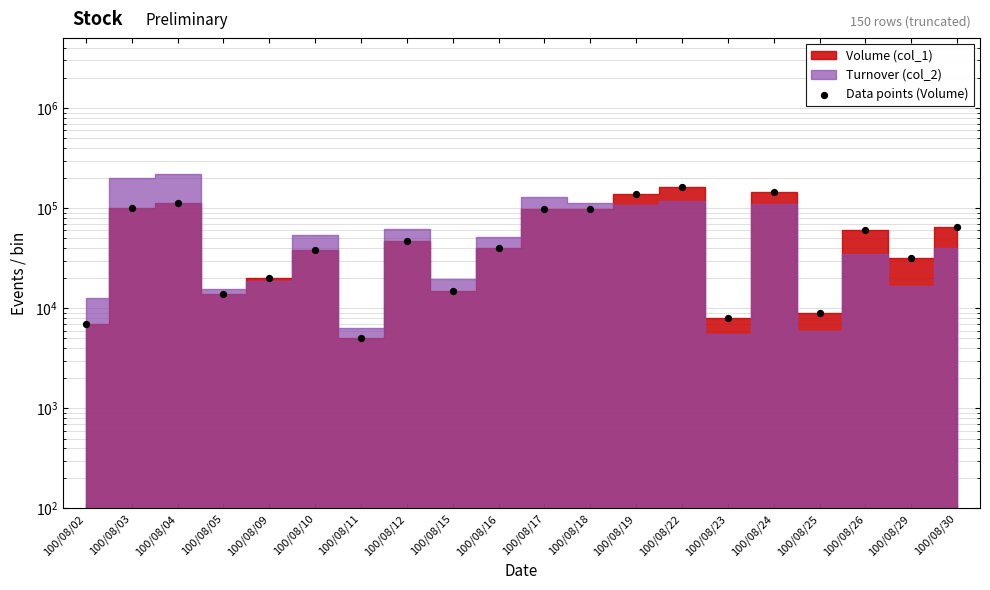

What is the change in value from 100/08/09 to 100/08/17?

+79000